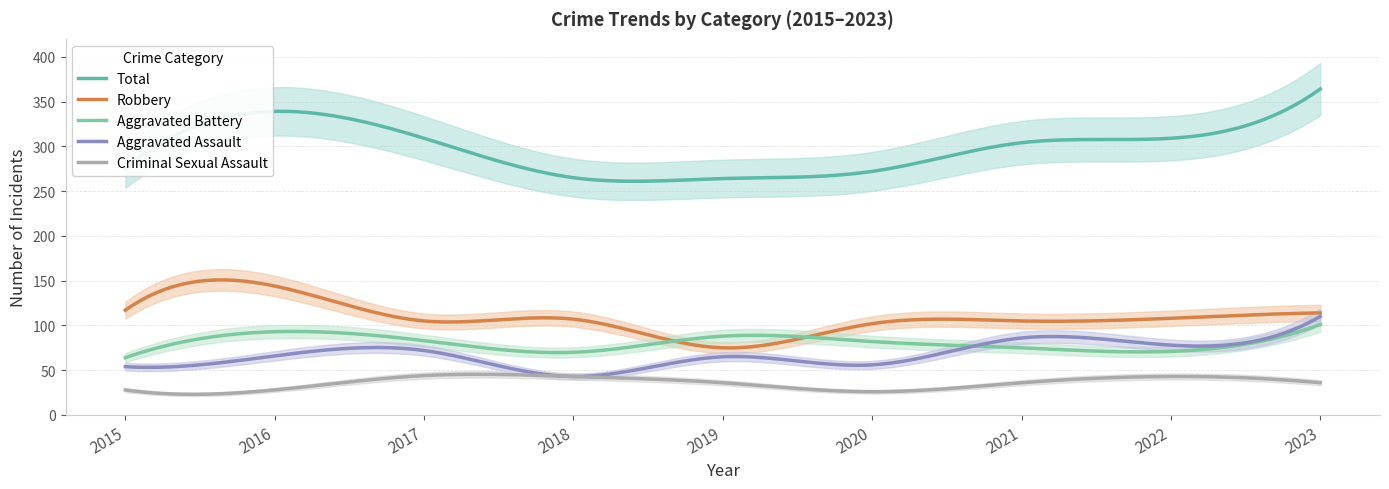

Count the number of data series in this chart.

5